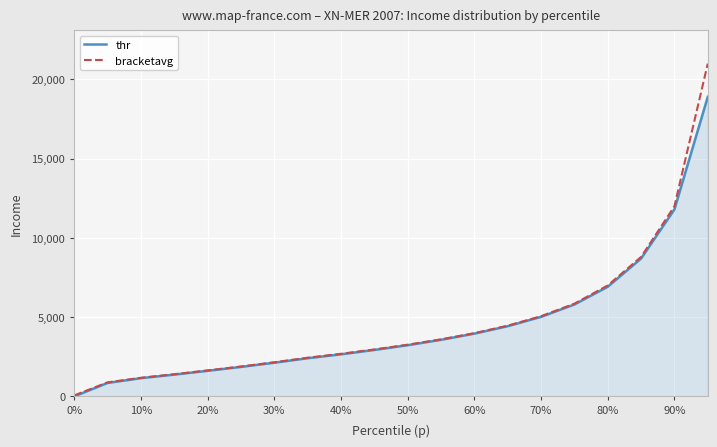

Rank the series by their maximum value, from lowest to highest.

thr, bracketavg